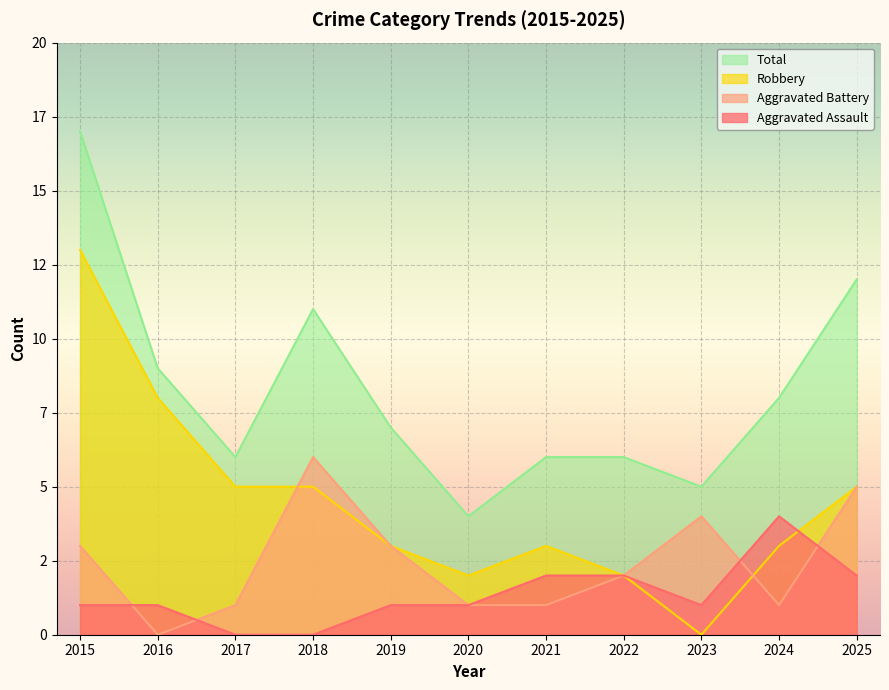

True or false: Aggravated Battery and Total intersect in this chart.

False